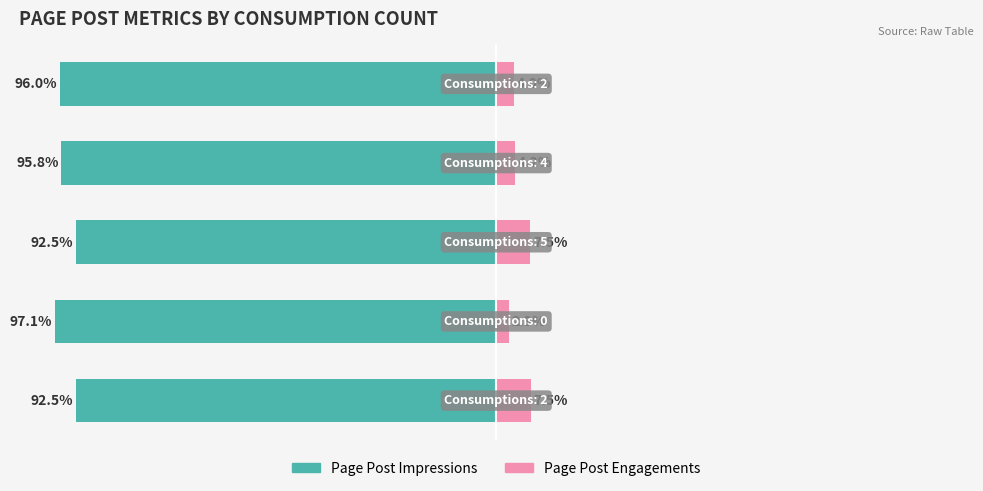

What is the sum of all Page Post Engagements values?

26.2